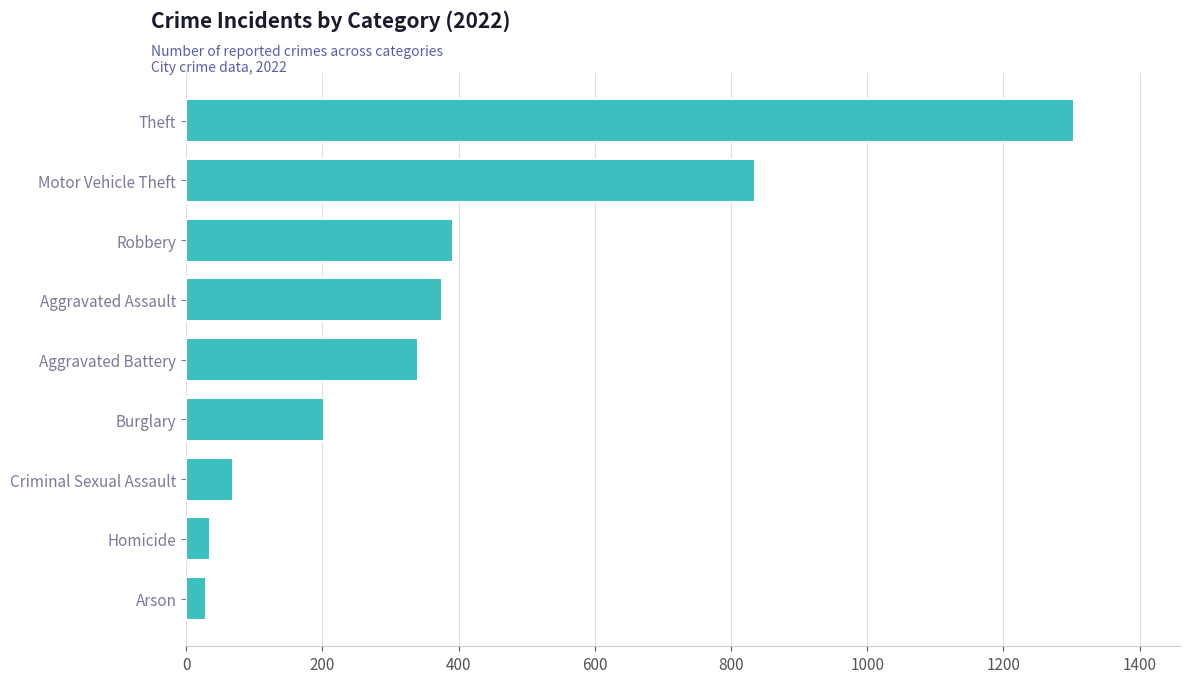

What is the sum of the values at Criminal Sexual Assault and Motor Vehicle Theft?

904